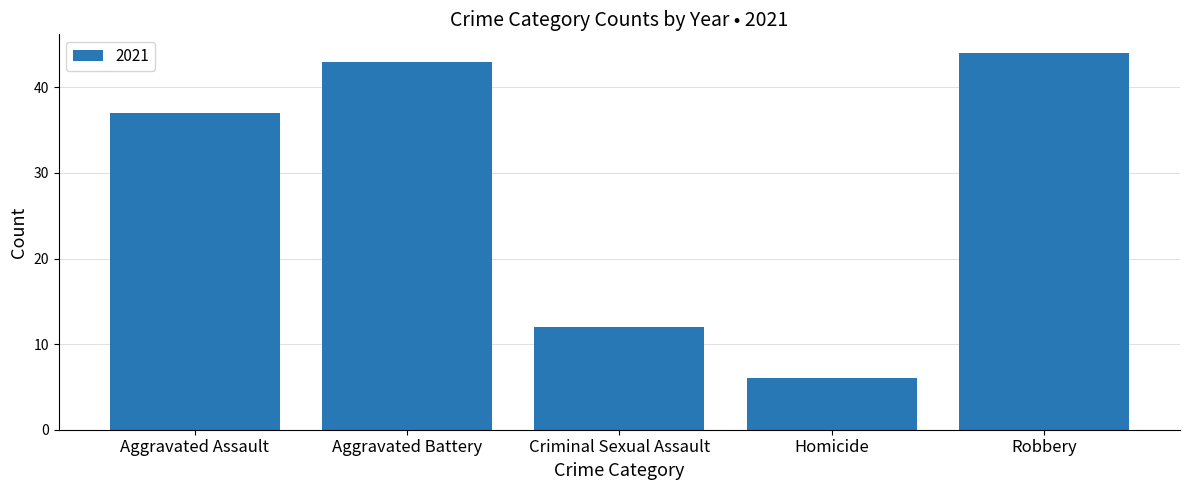

At which label is the value closest to 25?

Aggravated Assault